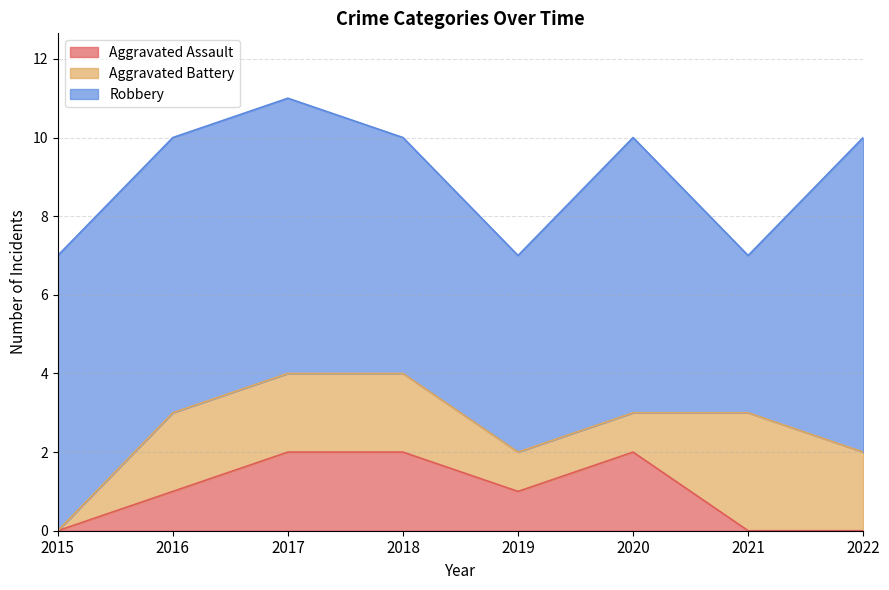

Which series has the widest spread of values?

Robbery